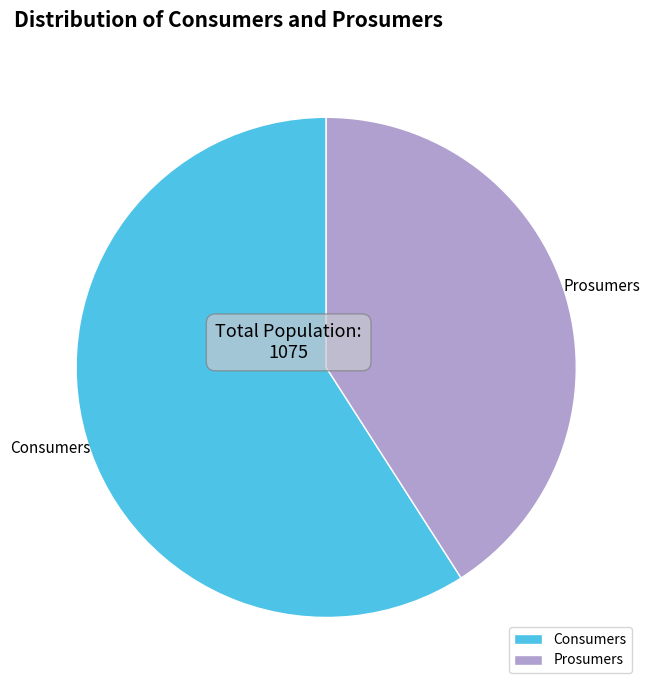

Is Prosumers the majority of the pie?

No